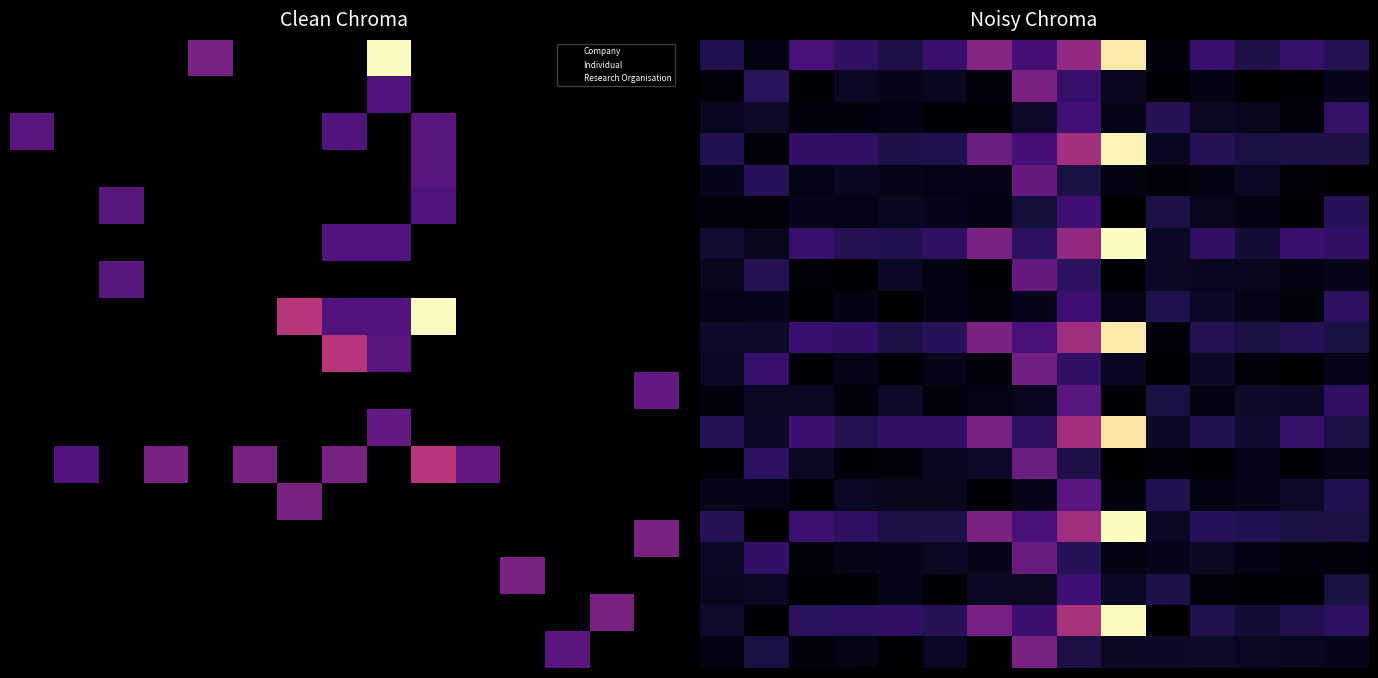

What is the spread (max minus min) of values at 14?

0.2